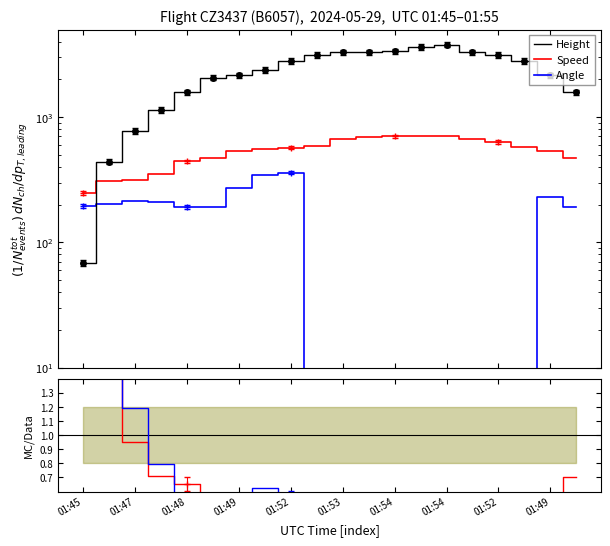

What is the difference between the maximum and second lowest values in the Angle/Height series?

12.4